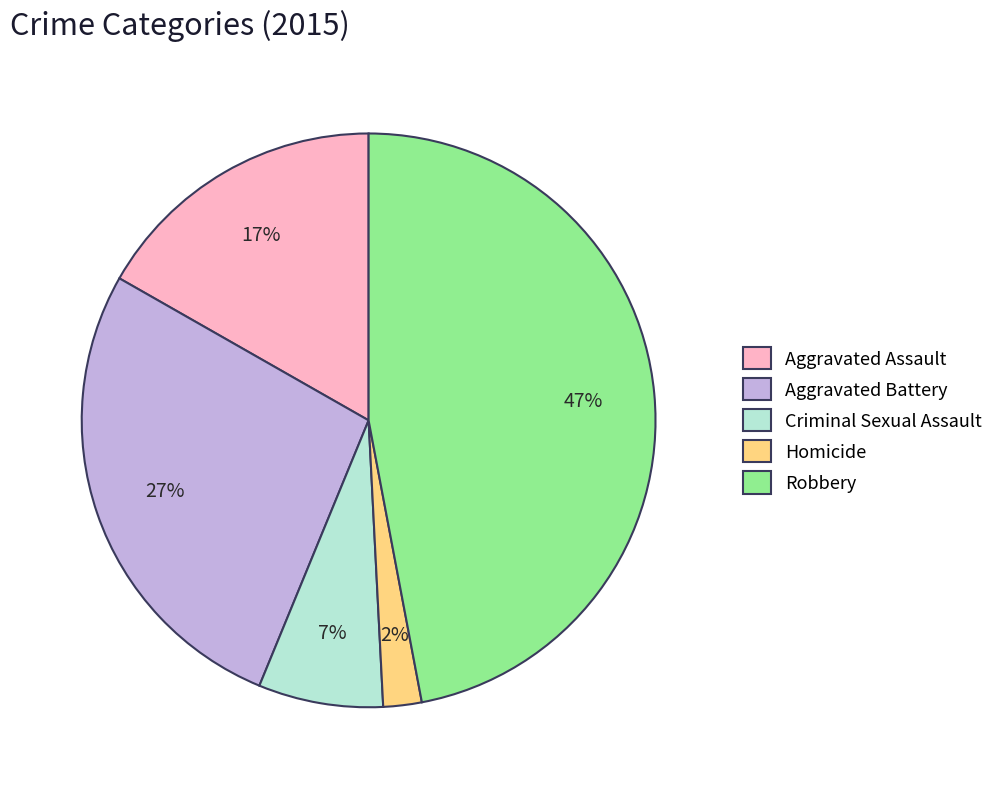

Between Homicide and Aggravated Battery, which is larger?

Aggravated Battery